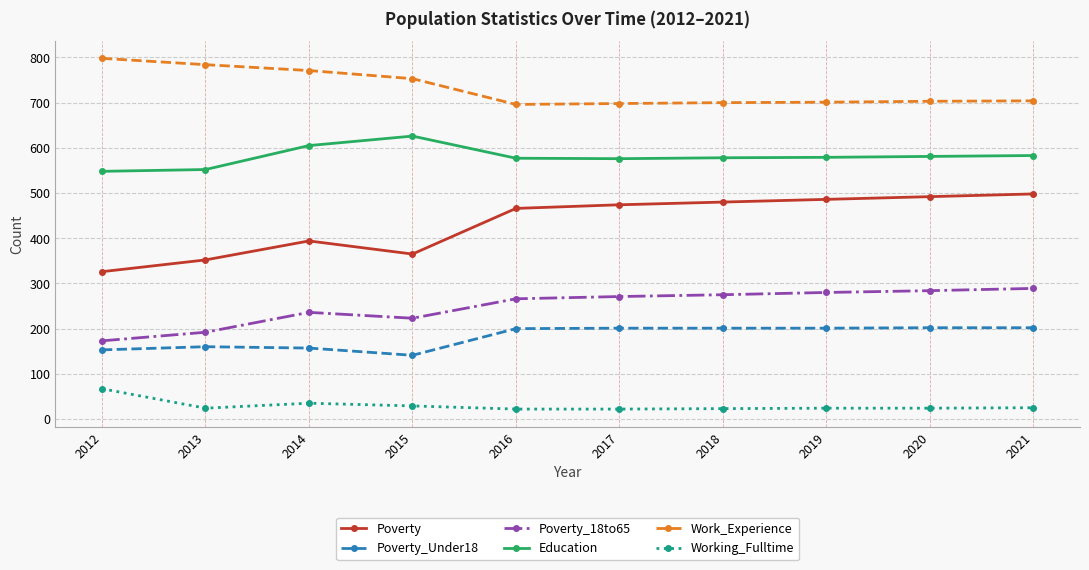

Is it true that Poverty_18to65 equals 271 at 2017?

True